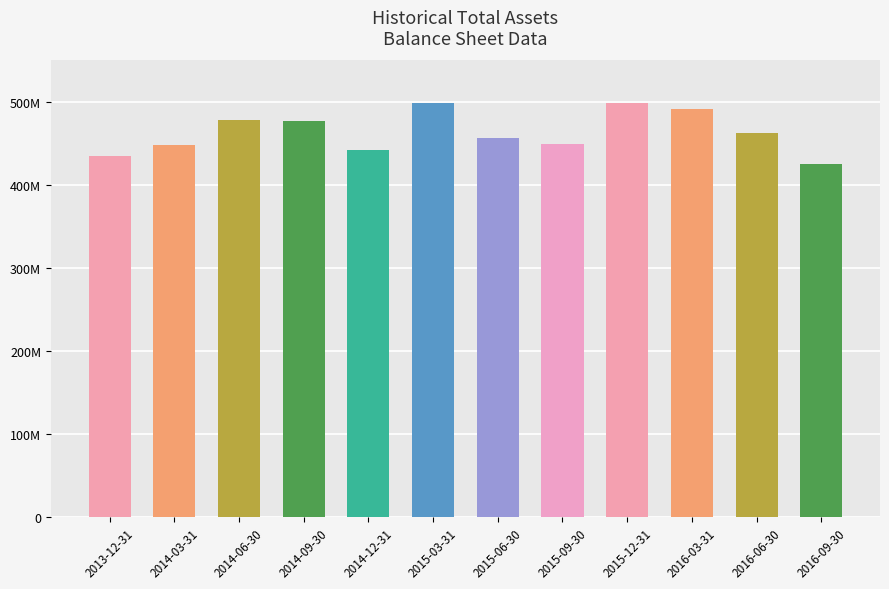

What is the sum of all values?

5562928000